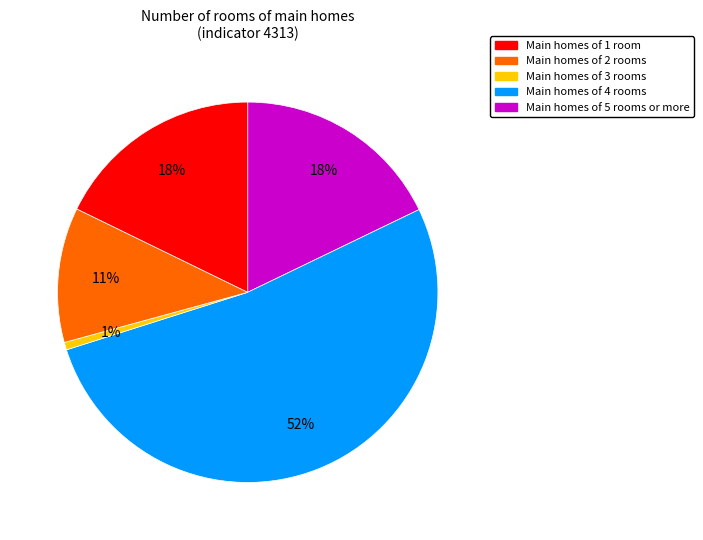

To the nearest percent, what is the average slice percentage?

20%